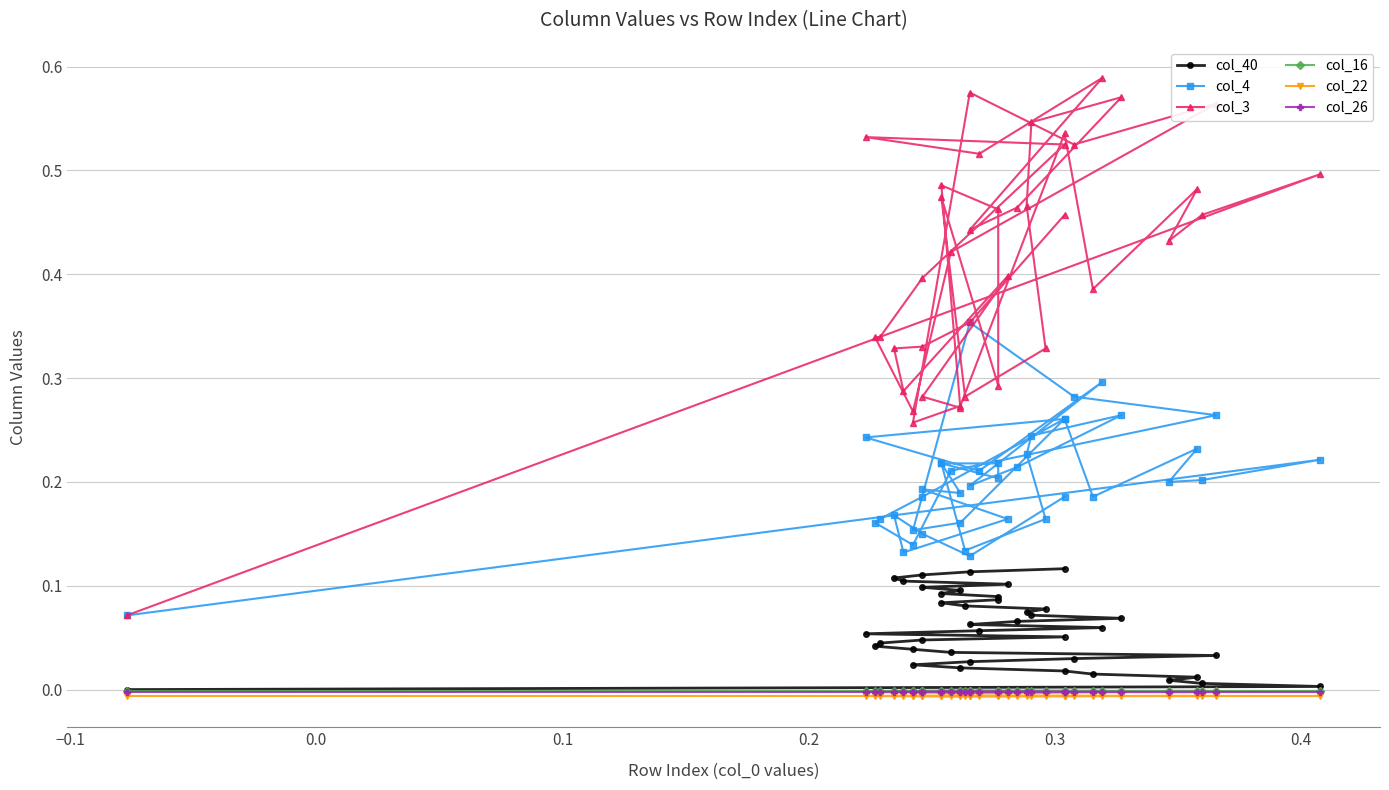

Reading left to right, list all the values displayed in this chart.

col_40: 0.0	0.0	0.0	0.0	0.0	0.0	0.0	0.0	0.0	0.0	0.0	0.0	0.0	0.0	0.0	0.0	0.0	0.1	0.1	0.1	0.1	0.1	0.1	0.1	0.1	0.1	0.1	0.1	0.1	0.1	0.1	0.1	0.1	0.1	0.1	0.1	0.1	0.1	0.1	0.1
col_4: 0.1	0.2	0.2	0.2	0.2	0.2	0.3	0.2	0.2	0.4	0.3	0.3	0.2	0.1	0.2	0.2	0.2	0.3	0.2	0.2	0.3	0.2	0.2	0.3	0.2	0.2	0.2	0.1	0.2	0.2	0.2	0.2	0.2	0.2	0.2	0.1	0.2	0.1	0.1	0.2
col_3: 0.1	0.5	0.5	0.4	0.5	0.4	0.5	0.3	0.3	0.6	0.5	0.6	0.4	0.3	0.3	0.3	0.4	0.5	0.5	0.5	0.6	0.4	0.5	0.6	0.5	0.5	0.3	0.3	0.5	0.3	0.5	0.5	0.3	0.3	0.4	0.3	0.3	0.3	0.4	0.5
col_16: -0.0	-0.0	-0.0	-0.0	-0.0	-0.0	-0.0	-0.0	-0.0	-0.0	-0.0	-0.0	-0.0	-0.0	-0.0	-0.0	-0.0	-0.0	-0.0	-0.0	-0.0	-0.0	-0.0	-0.0	-0.0	-0.0	-0.0	-0.0	-0.0	-0.0	-0.0	-0.0	-0.0	-0.0	-0.0	-0.0	-0.0	-0.0	-0.0	-0.0
col_22: -0.0	-0.0	-0.0	-0.0	-0.0	-0.0	-0.0	-0.0	-0.0	-0.0	-0.0	-0.0	-0.0	-0.0	-0.0	-0.0	-0.0	-0.0	-0.0	-0.0	-0.0	-0.0	-0.0	-0.0	-0.0	-0.0	-0.0	-0.0	-0.0	-0.0	-0.0	-0.0	-0.0	-0.0	-0.0	-0.0	-0.0	-0.0	-0.0	-0.0
col_26: -0.0	-0.0	-0.0	-0.0	-0.0	-0.0	-0.0	-0.0	-0.0	-0.0	-0.0	-0.0	-0.0	-0.0	-0.0	-0.0	-0.0	-0.0	-0.0	-0.0	-0.0	-0.0	-0.0	-0.0	-0.0	-0.0	-0.0	-0.0	-0.0	-0.0	-0.0	-0.0	-0.0	-0.0	-0.0	-0.0	-0.0	-0.0	-0.0	-0.0